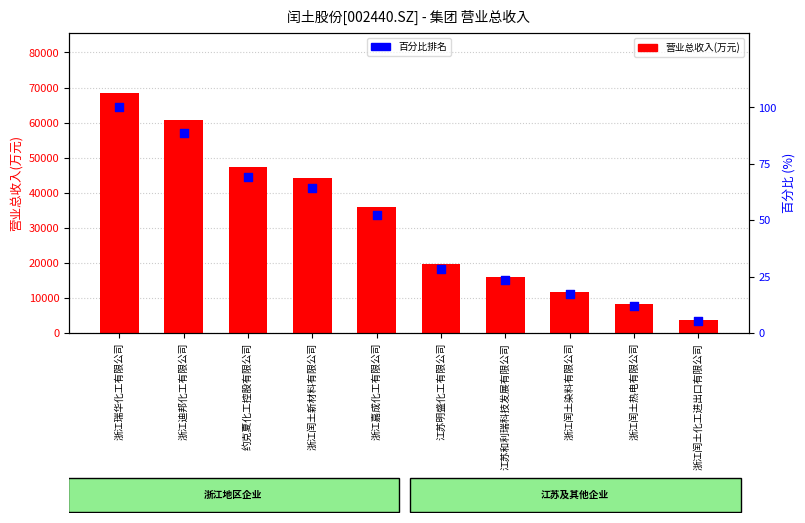

Is the value of 营业总收入(万元) at 江苏和利瑞科技发展有限公司 greater than the value of 百分比排名 at 浙江闰土化工进出口有限公司?

Yes